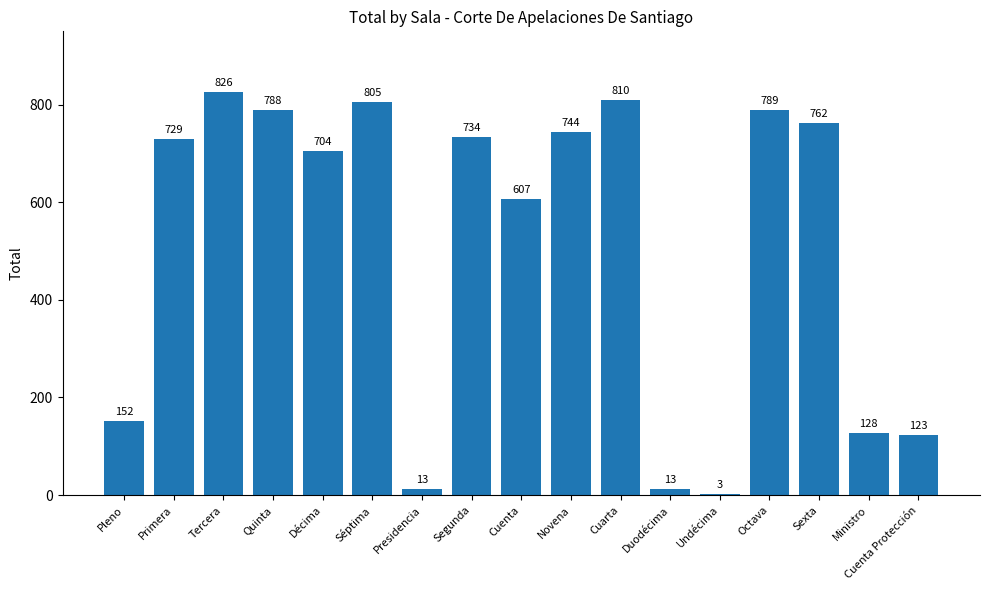

At which label is the value closest to 414?

Cuenta